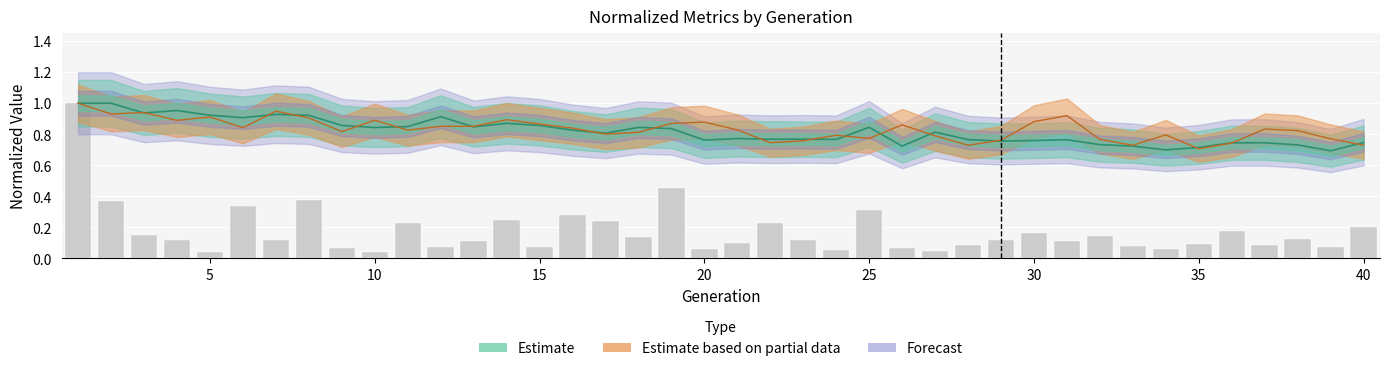

True or false: dmi has a value of 1.1 at 28.

False